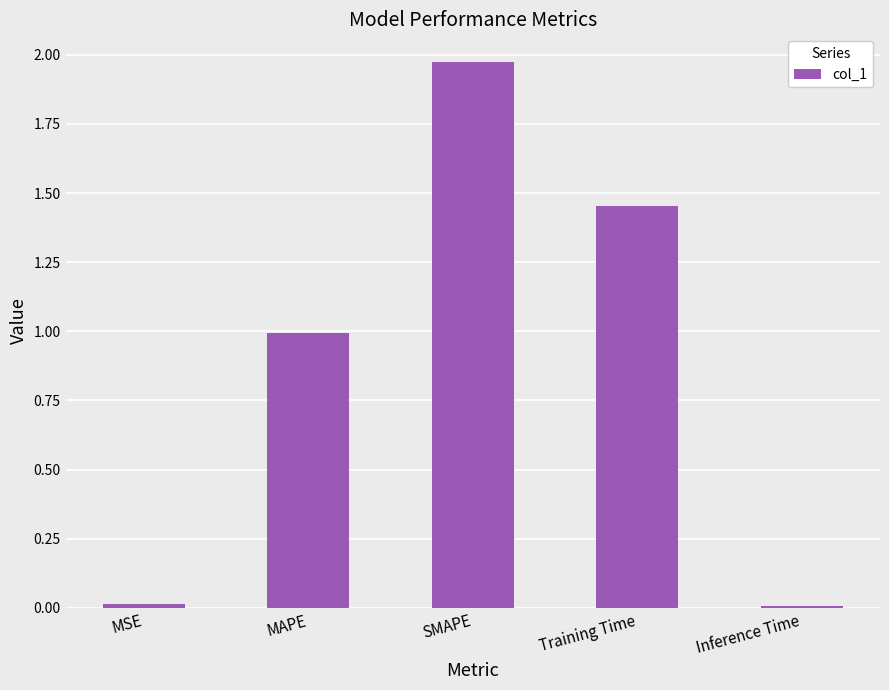

Is it true that the value at SMAPE is 2.7?

False